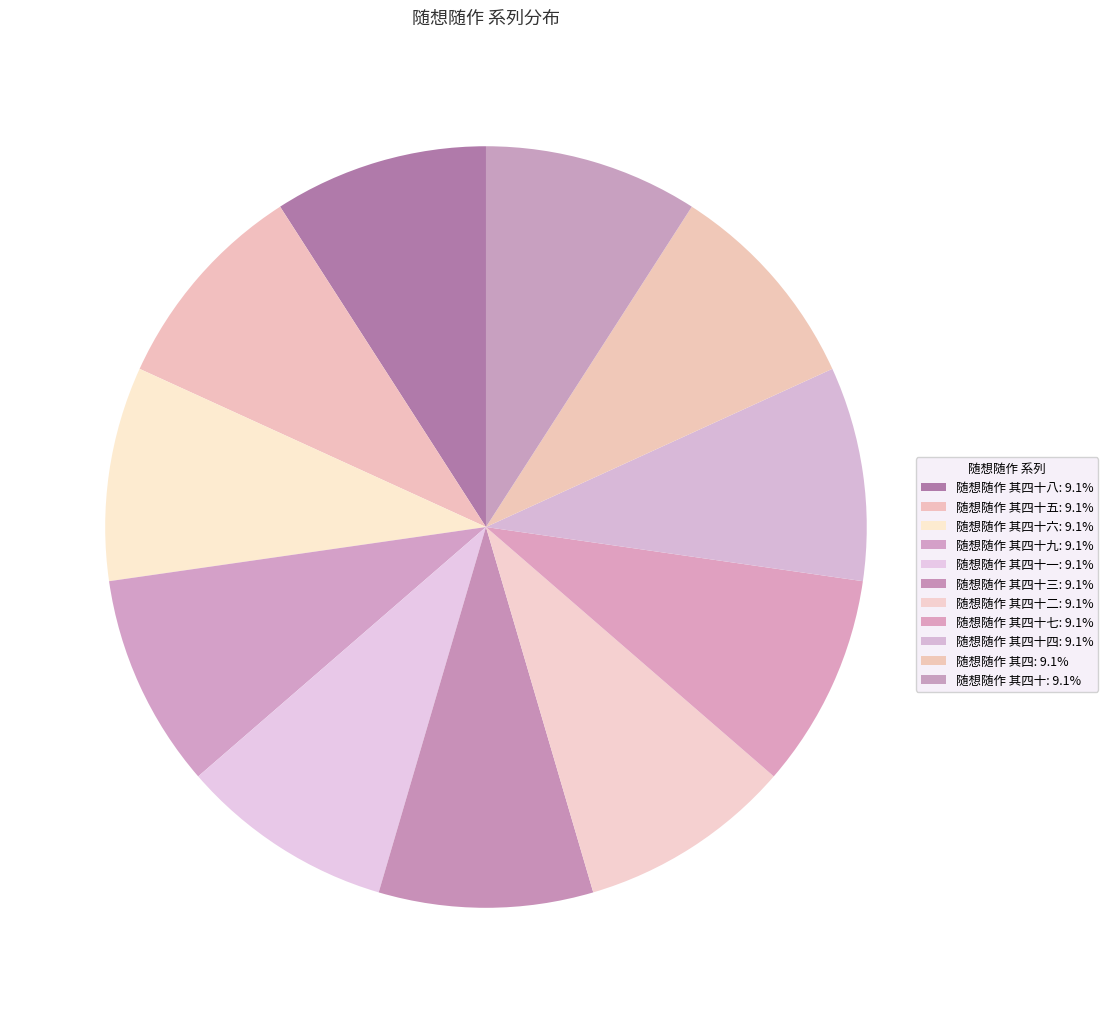

What is the largest slice in the pie chart?

随想随作 其四十九